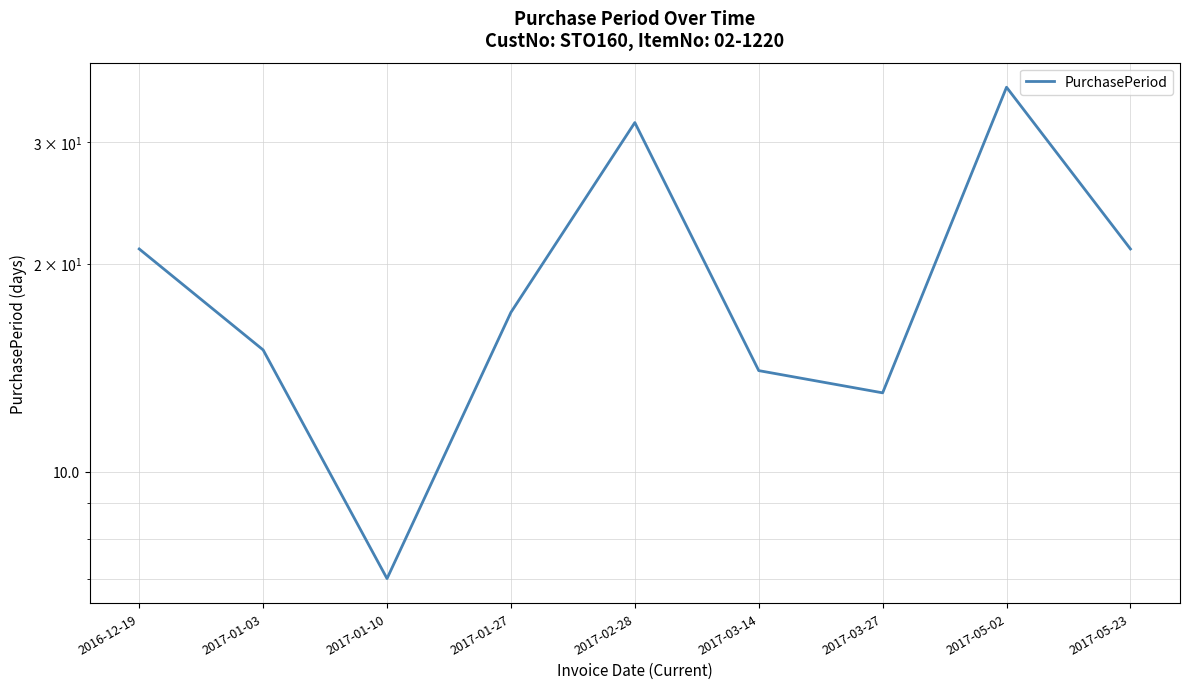

Reading left to right, what are all the values shown in this chart?

21	15	7	17	32	14	13	36	21